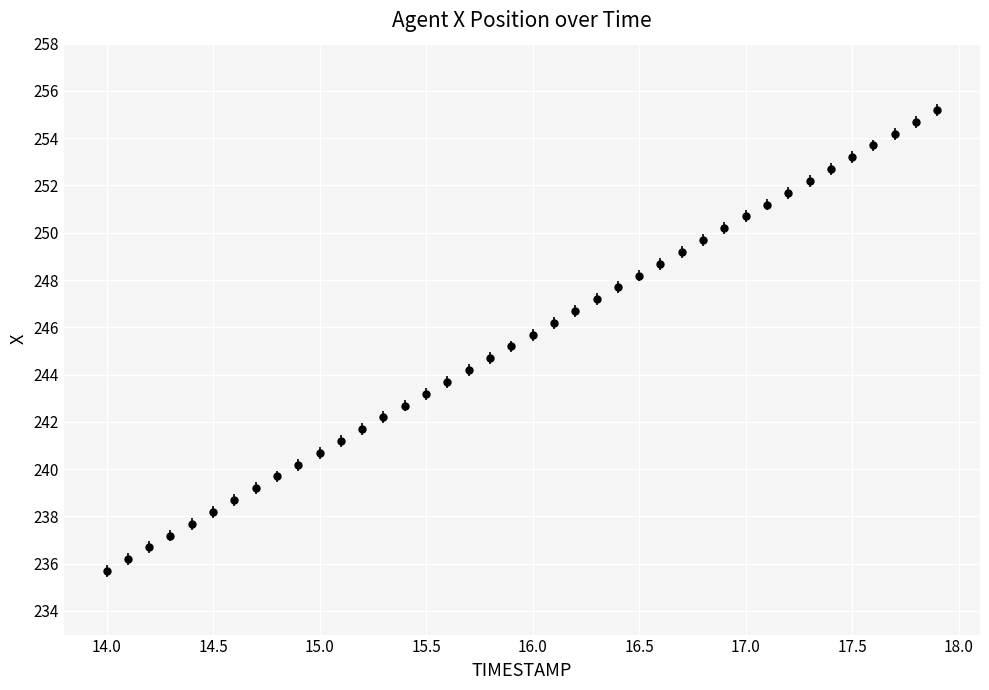

What is the difference between the maximum and minimum values?

19.5